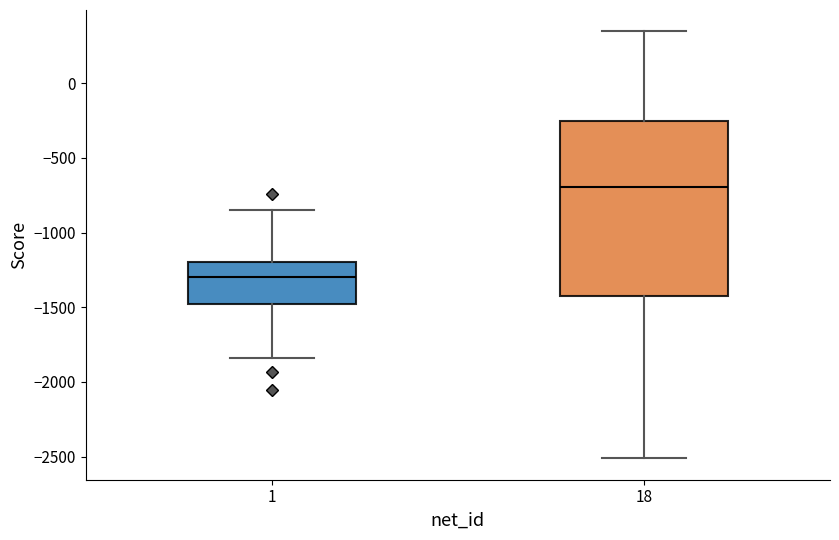

Which box is the tallest, from its lower edge to its upper edge?

18